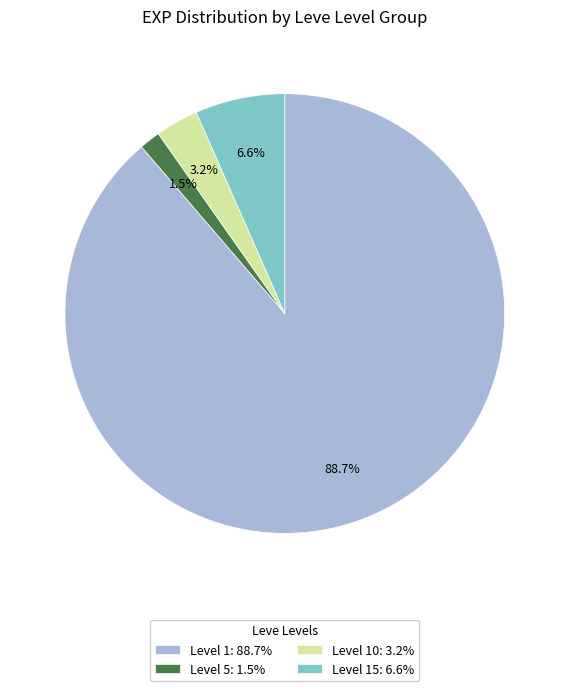

To the nearest percent, what is the difference between the largest and smallest slice percentages?

87%